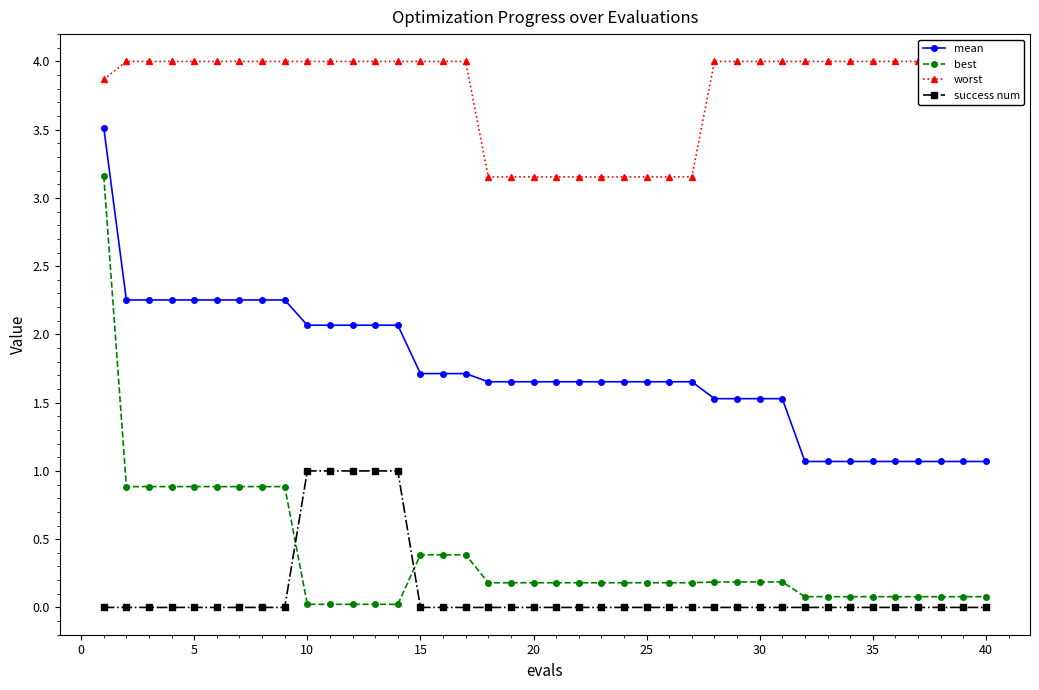

How many lines are shown in the chart?

4